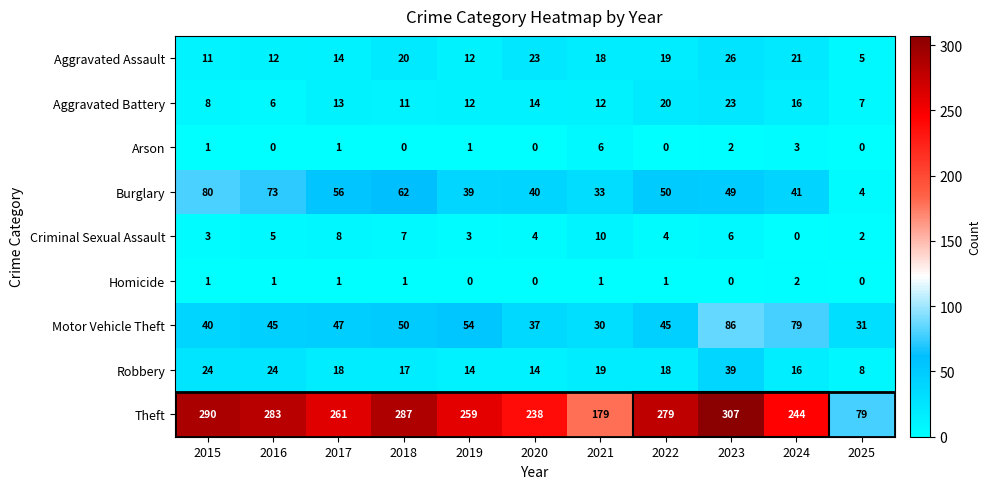

What is the difference between the highest and lowest values at 2016?

283